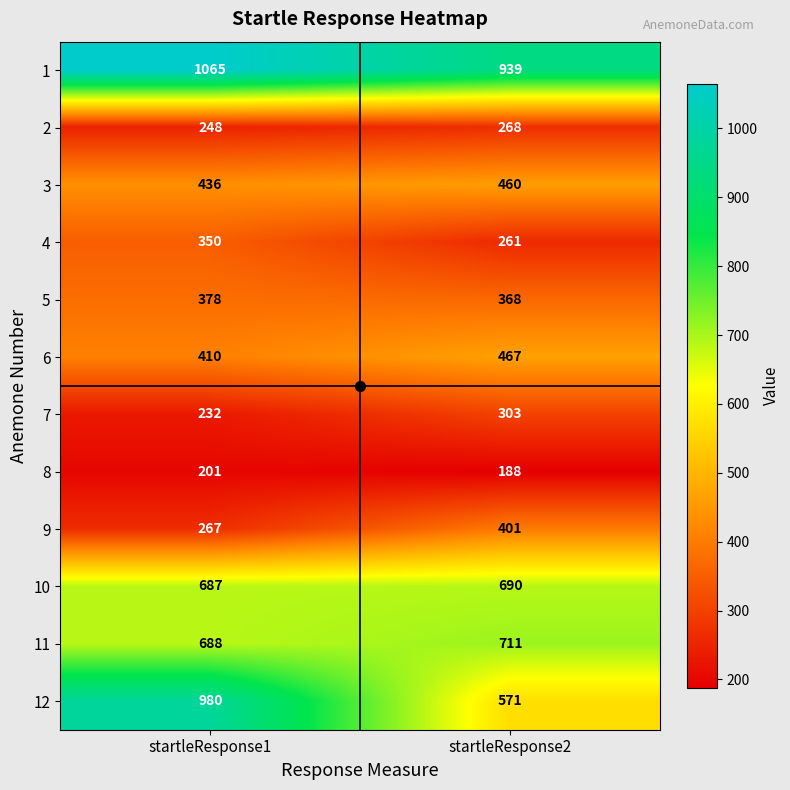

What is the difference between the 10 values at startleResponse1 and startleResponse2?

3